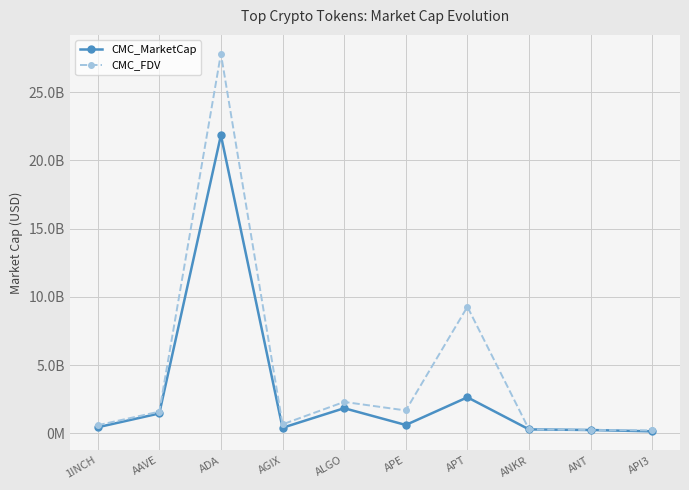

What are all the series names shown in the legend?

CMC_MarketCap, CMC_FDV